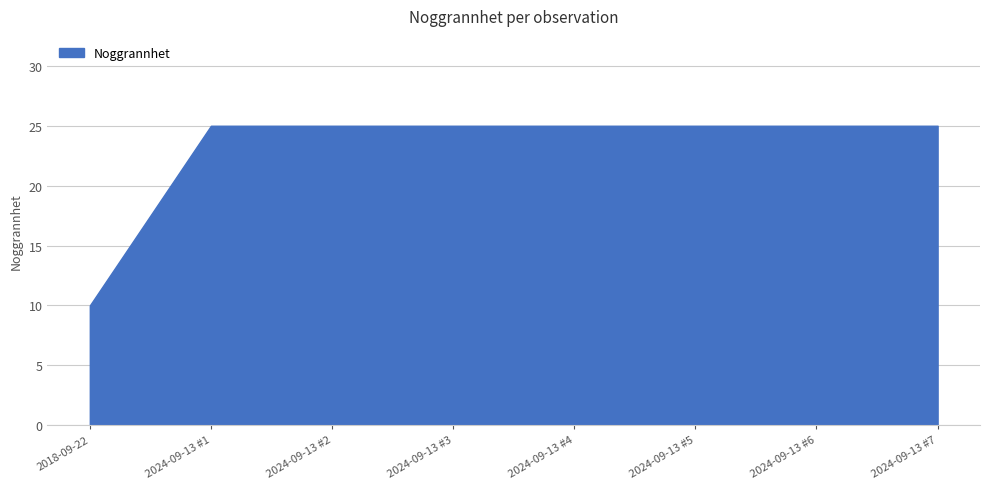

True or false: the data shows 25 at 2024-09-13 #2.

True